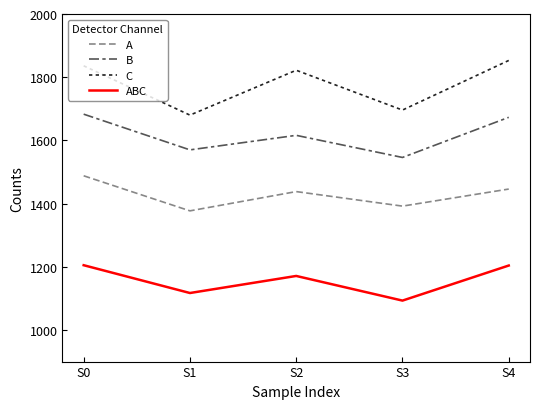

At which category does the chart reach its peak across all series?

S4